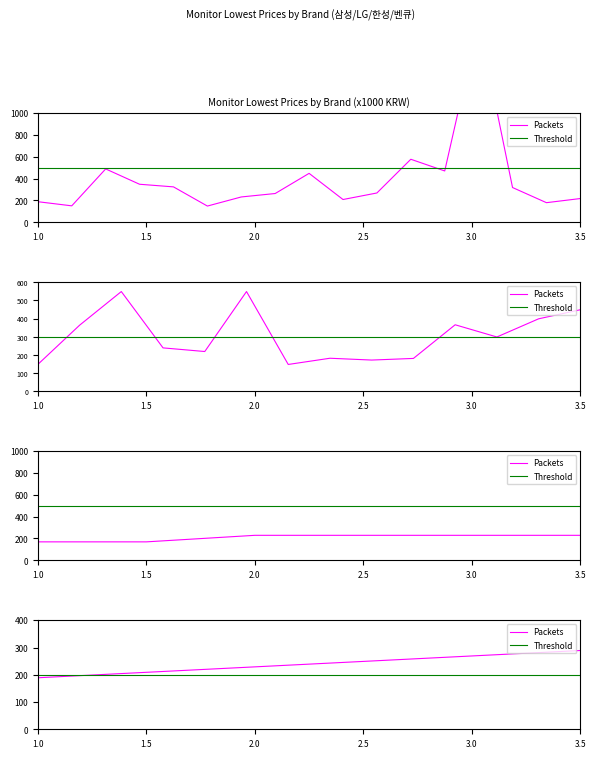

Which category has the lowest value in the Packets series?

1.0